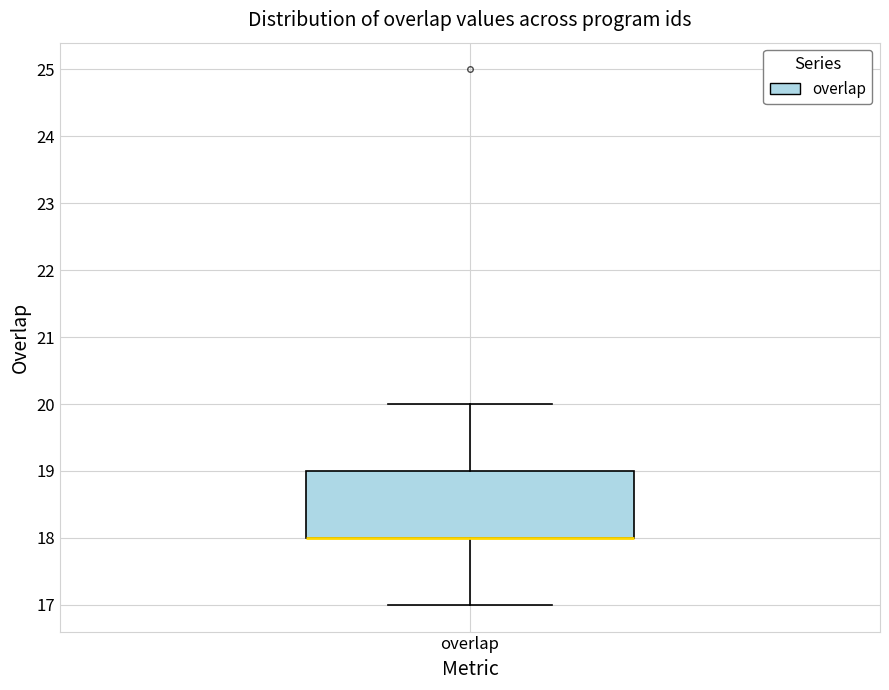

Where is the upper edge of the box for overlap on the y-axis? The values are not printed on the chart, so give them approximately, as read against the axis.

19